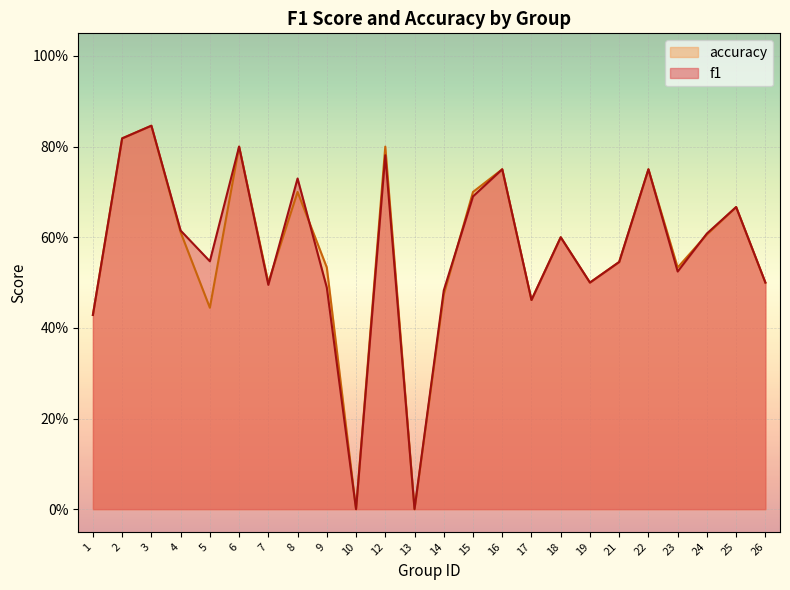

List the labels in order of accuracy value, smallest first.

10, 13, 1, 5, 17, 14, 7, 19, 26, 9, 23, 21, 18, 24, 4, 25, 8, 15, 16, 22, 6, 12, 2, 3